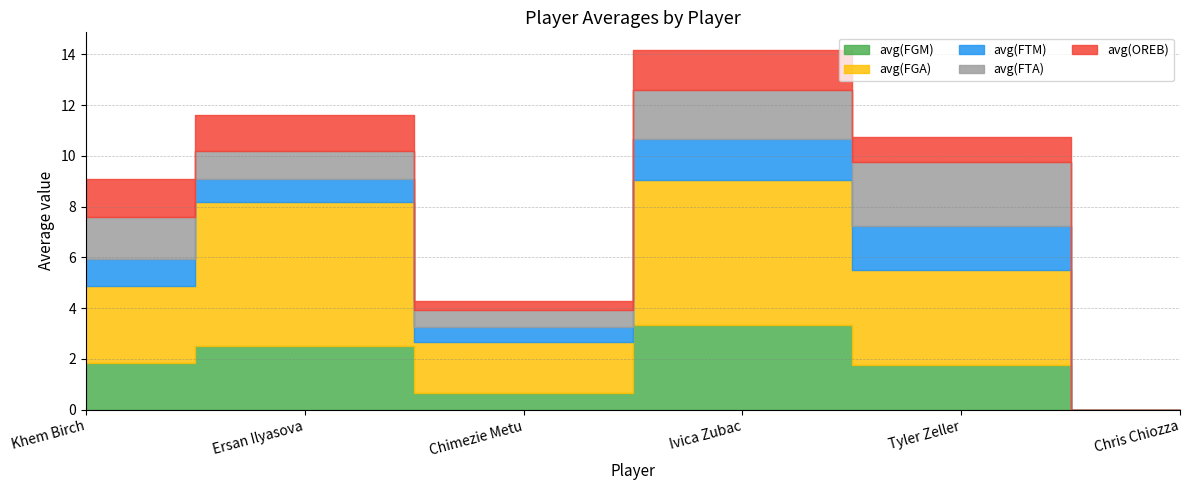

The value of avg(FTM) at Ersan Ilyasova is 0.9. True or false?

True